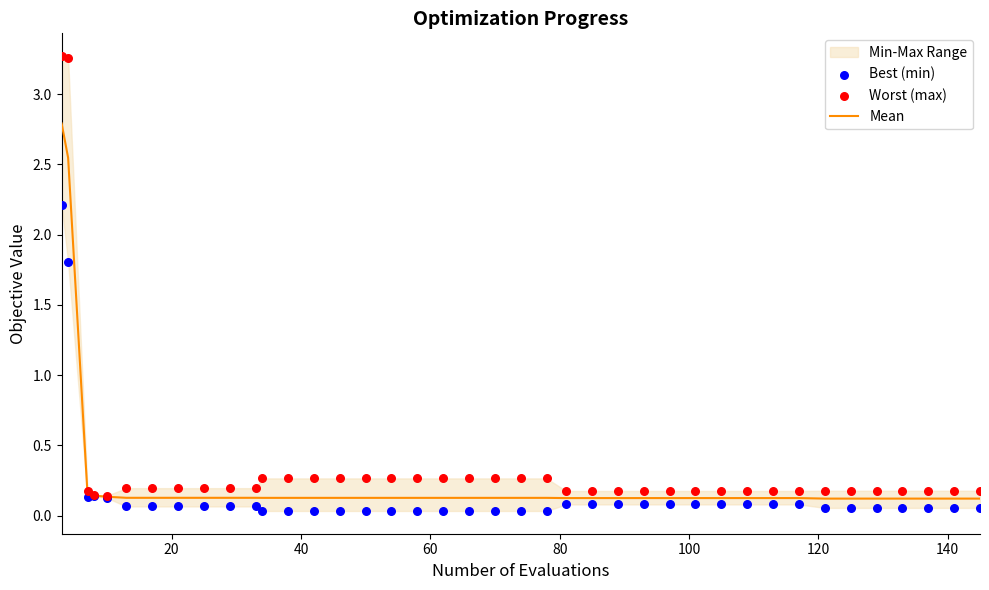

Which series reaches the maximum Y coordinate?

Worst (max)